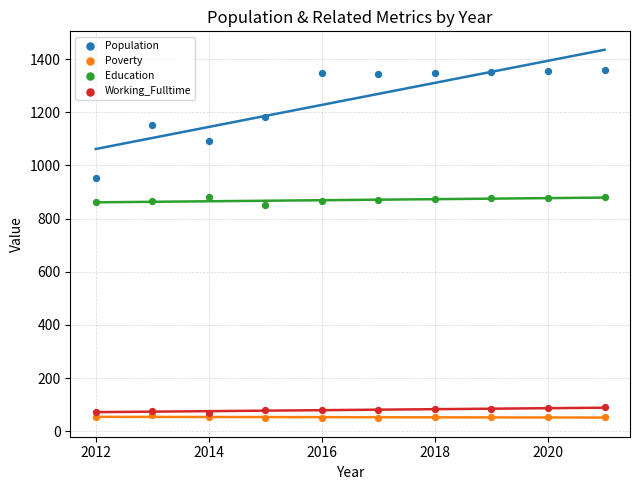

Across all data points, what is the range of Y values (max minus min)?

1310